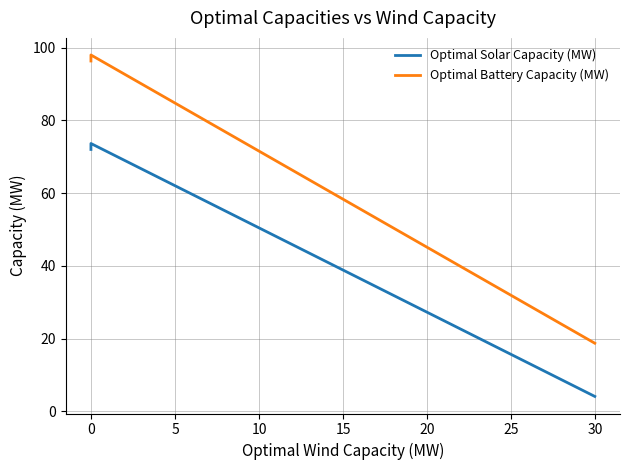

What is the label of the 4th point from the left?

10